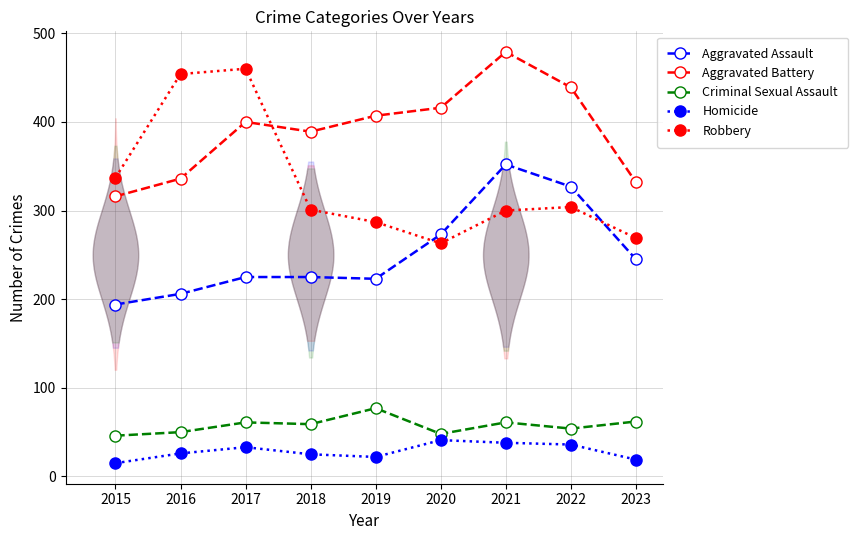

At which category is the sum across all series the highest?

2021